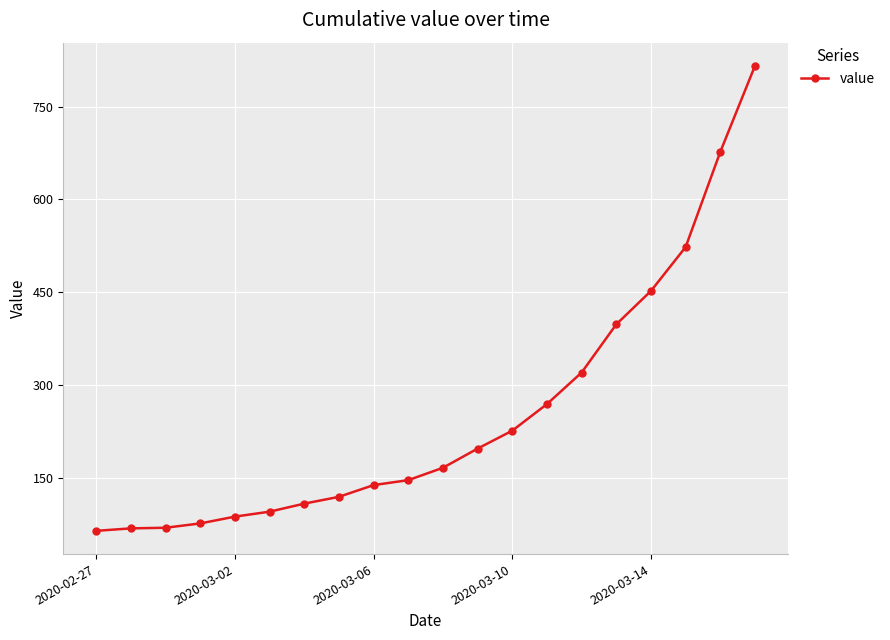

How many distinct data groups are displayed?

1